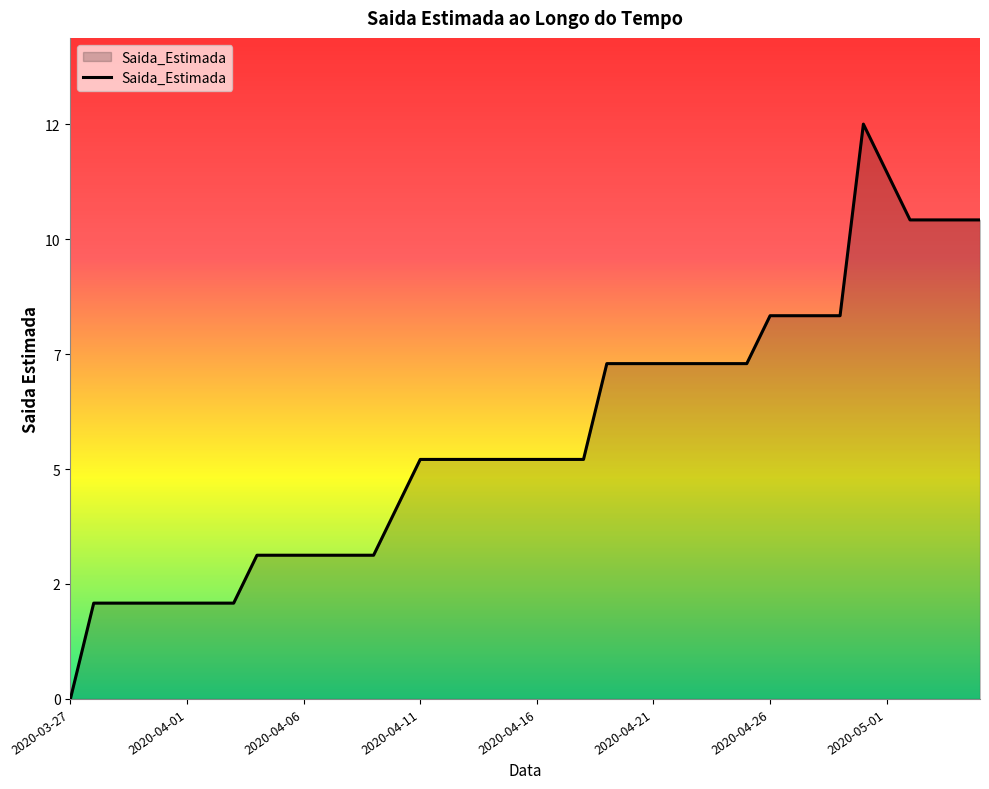

What is the greatest value displayed?

12